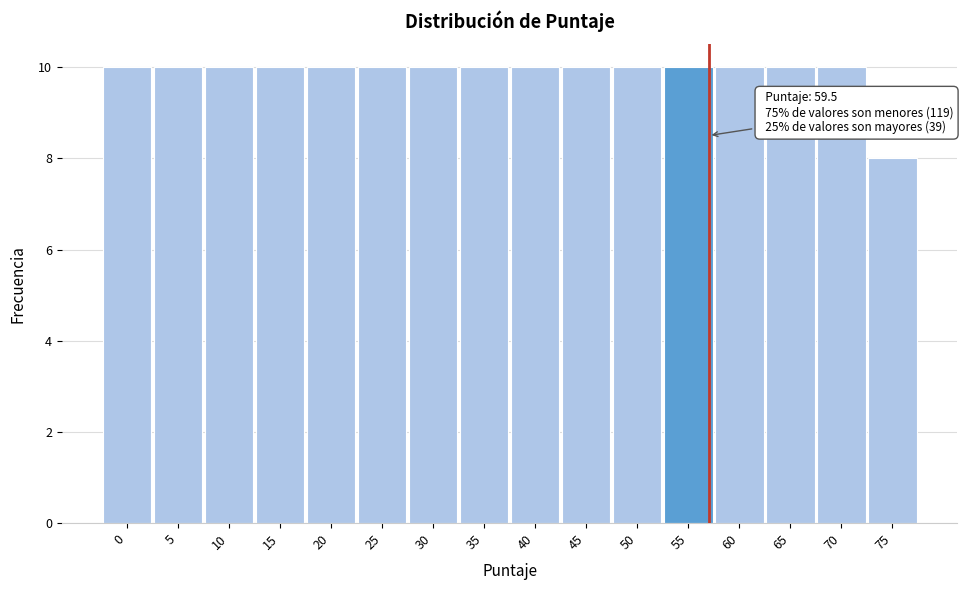

Reading right to left, list all the values displayed in this chart.

75=8	70=10	65=10	60=10	55=10	50=10	45=10	40=10	35=10	30=10	25=10	20=10	15=10	10=10	5=10	0=10